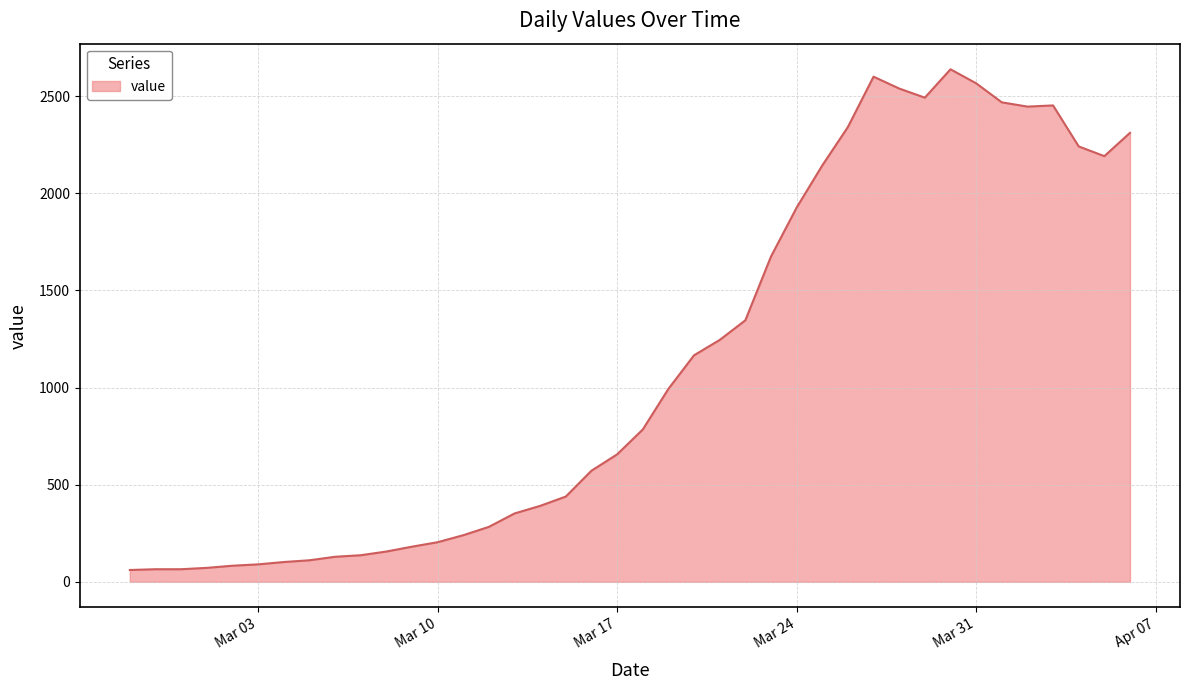

What is the smallest value displayed?

61